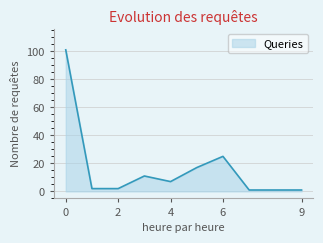

What is the maximum value shown in the chart?

101